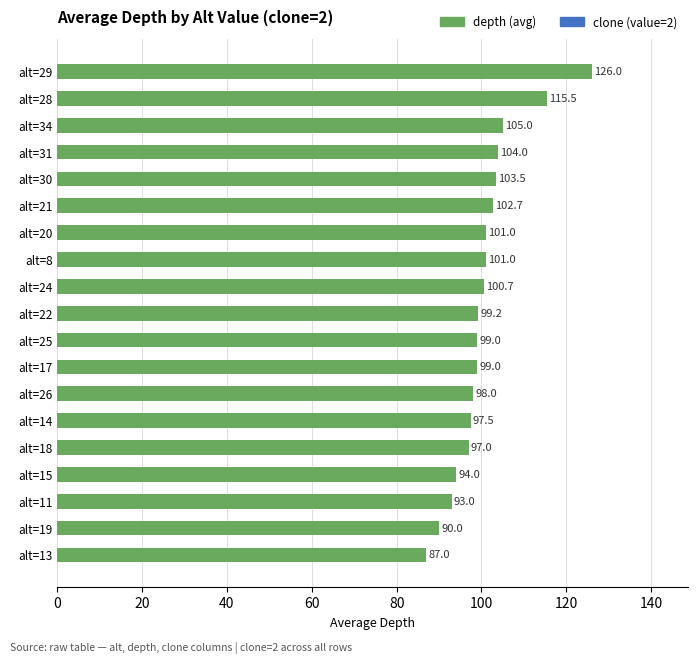

What is the sum of the values at alt=24 and alt=30?

204.2